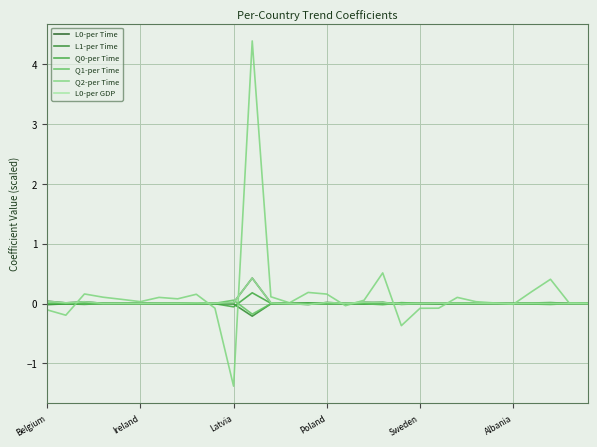

In L0-per GDP, how many points are higher than both neighbors (excluding endpoints)?

9